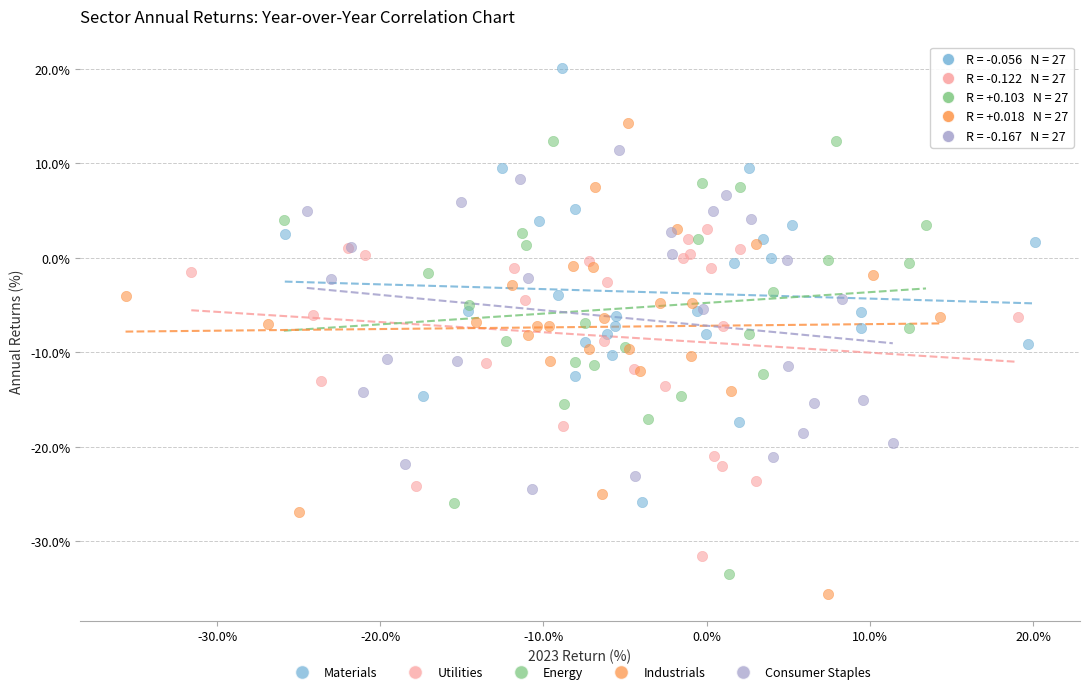

Which series contains the highest Y value?

Materials